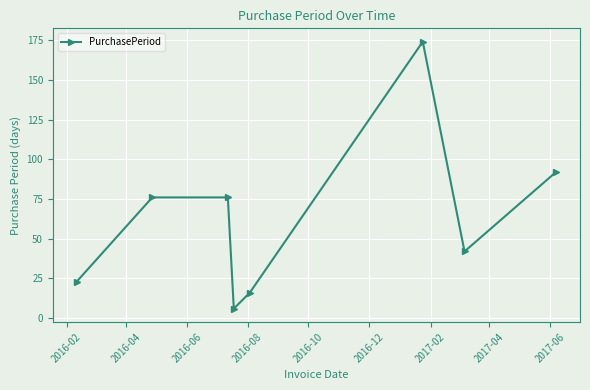

What is the average value?

63